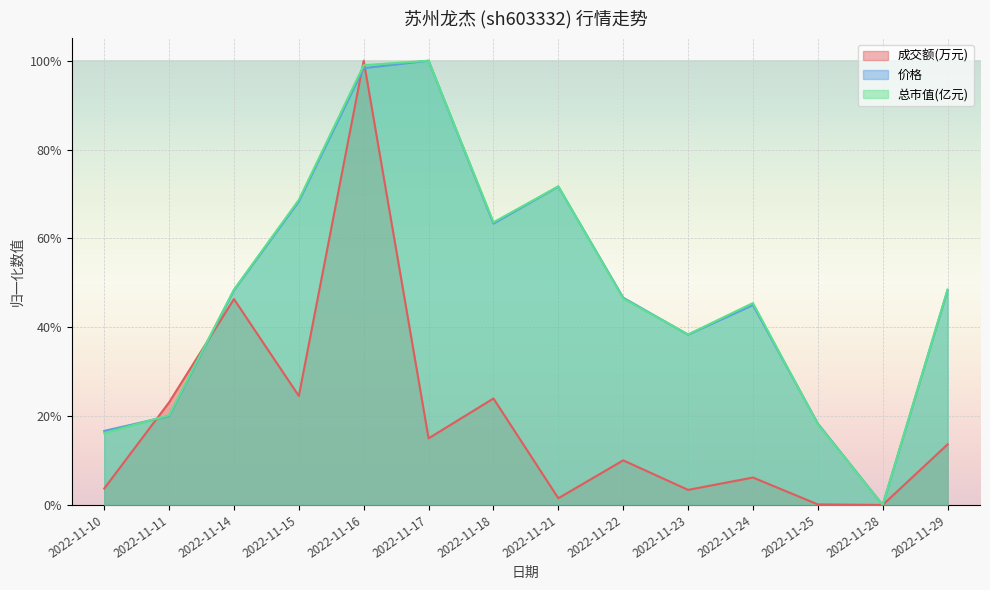

What is the maximum value for 总市值(亿元)?

1.0